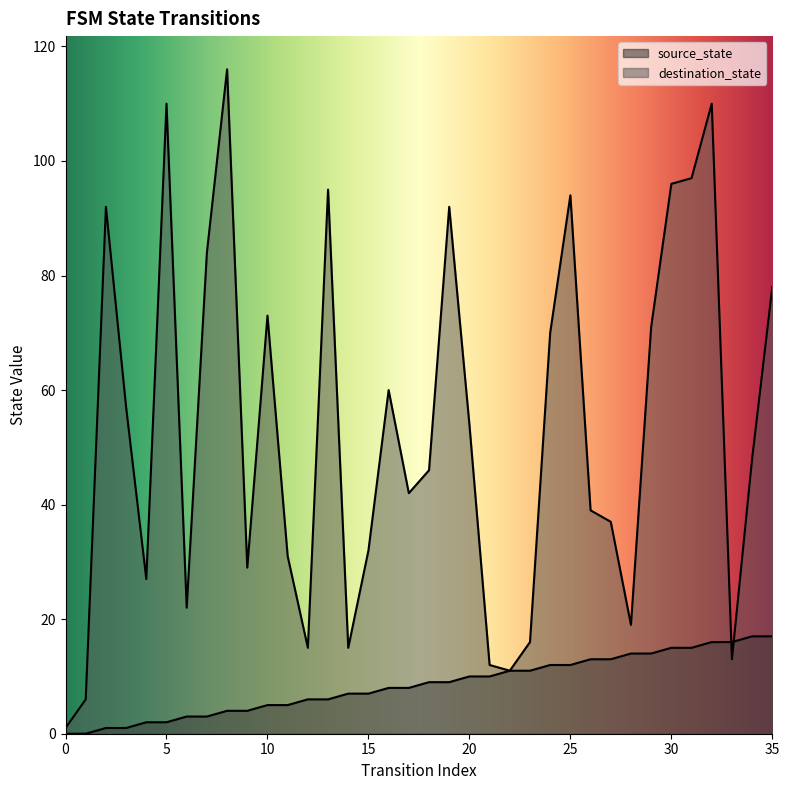

Where do source_state and destination_state first cross each other?

32 and 33